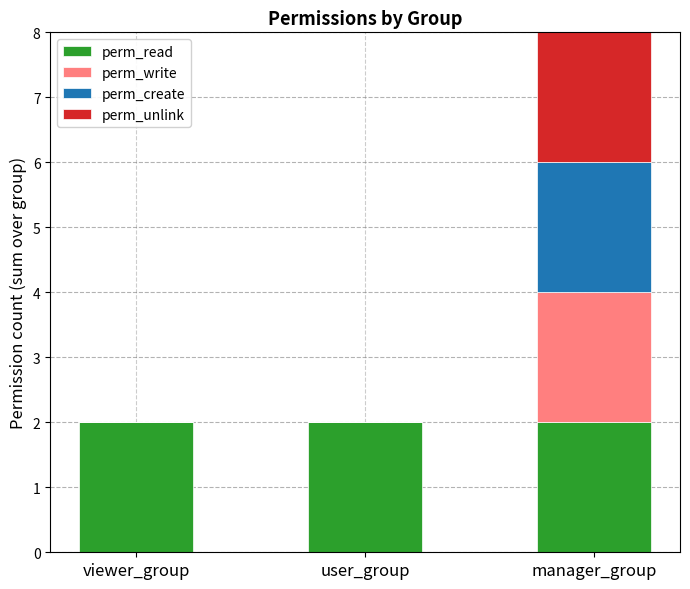

What is the highest value of the perm_read series?

2